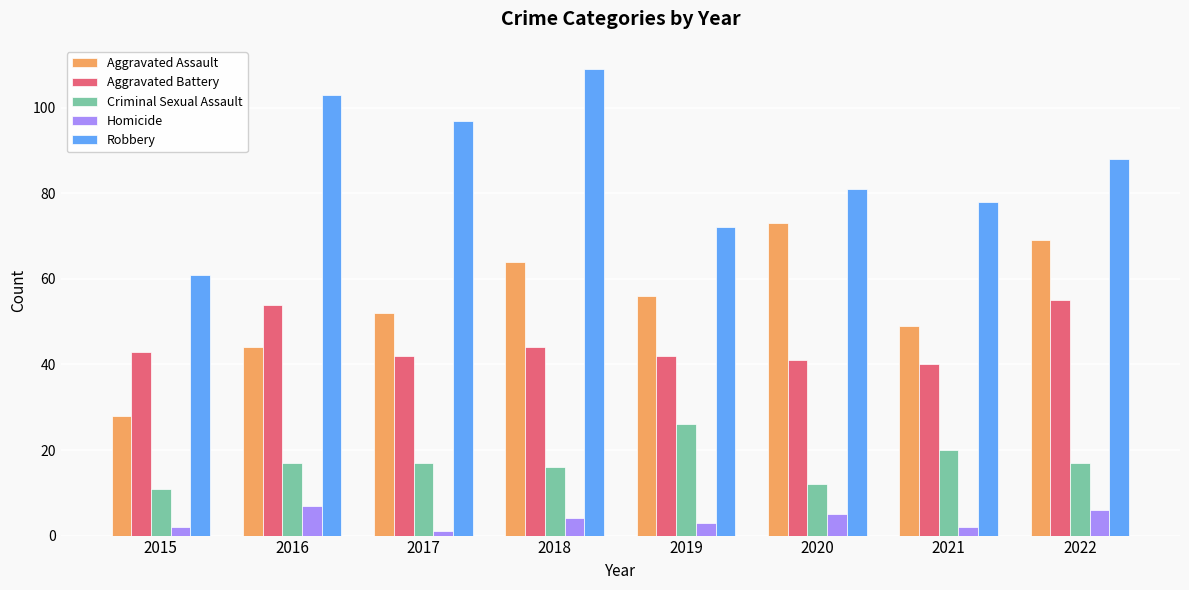

At which label does Robbery reach its peak?

2018